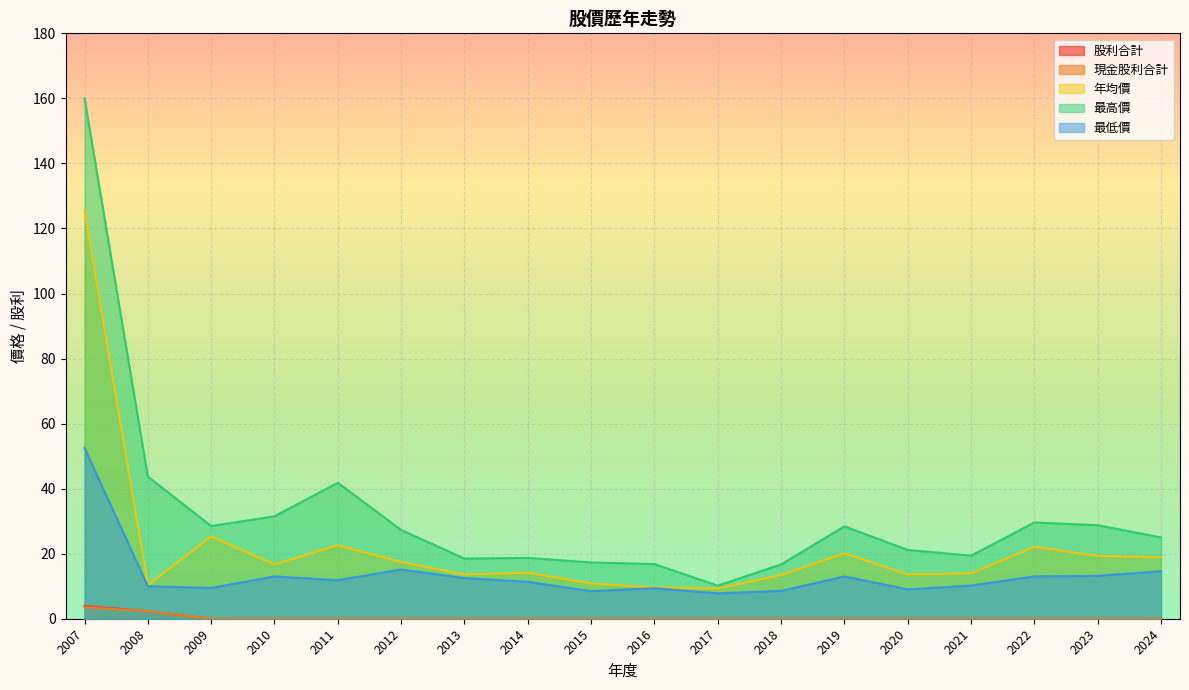

At which category does 年均價 reach its first local valley?

2008